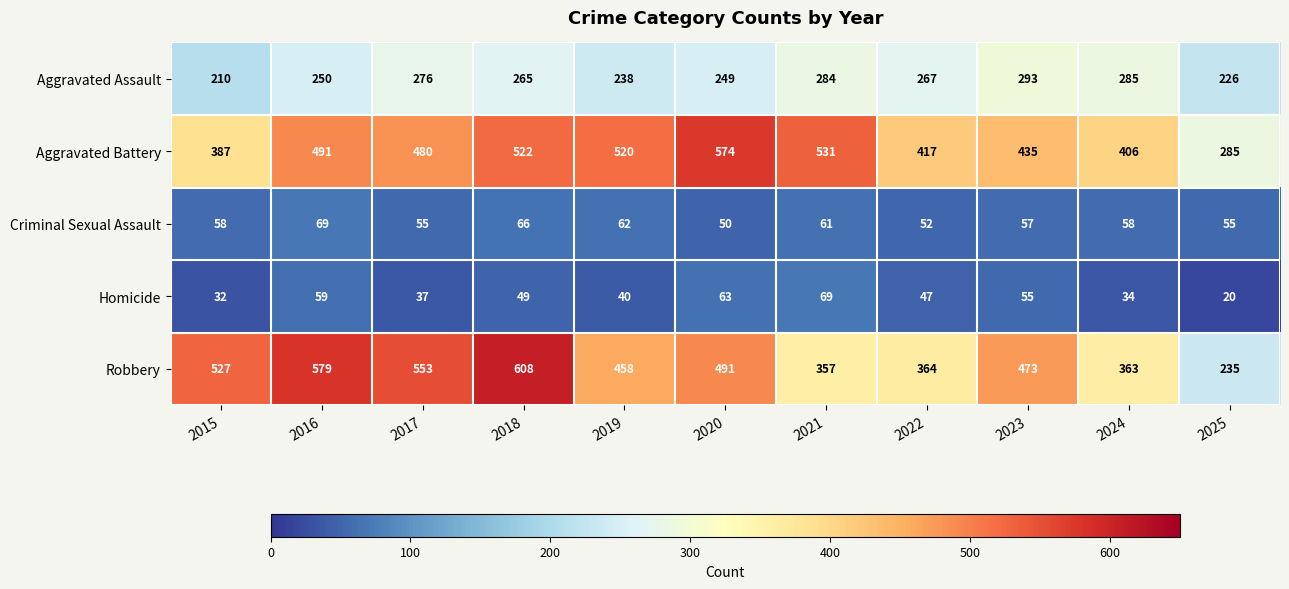

At which category does the chart reach its minimum across all series?

2025